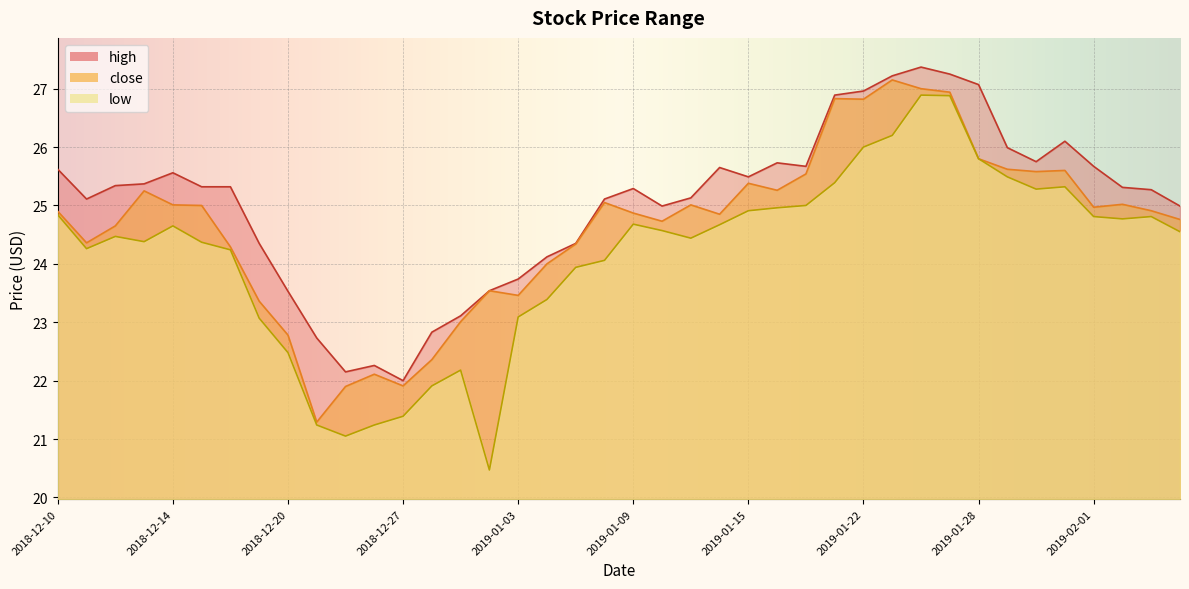

Where does the low series first go above 24?

2018-12-10